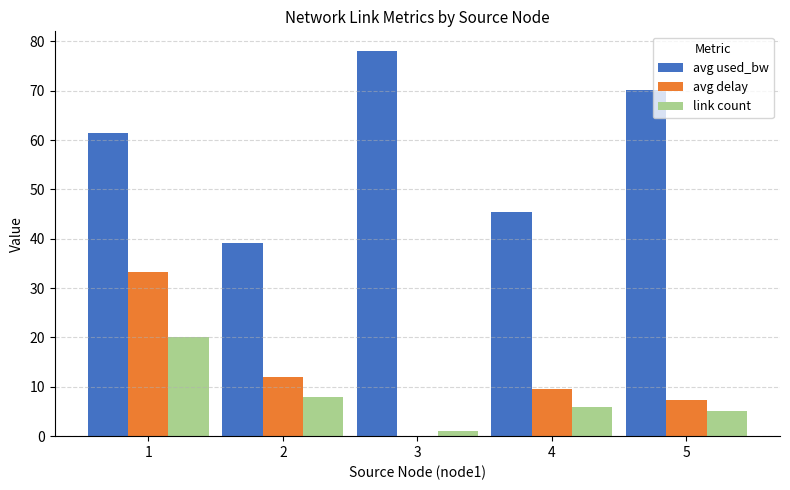

Reading left to right, what are all the values shown in this chart?

avg used_bw: 61.4	39.1	78.1	45.5	70.1
avg delay: 33.2	11.9	0.0	9.5	7.3
link count: 20.0	8.0	1.0	6.0	5.0